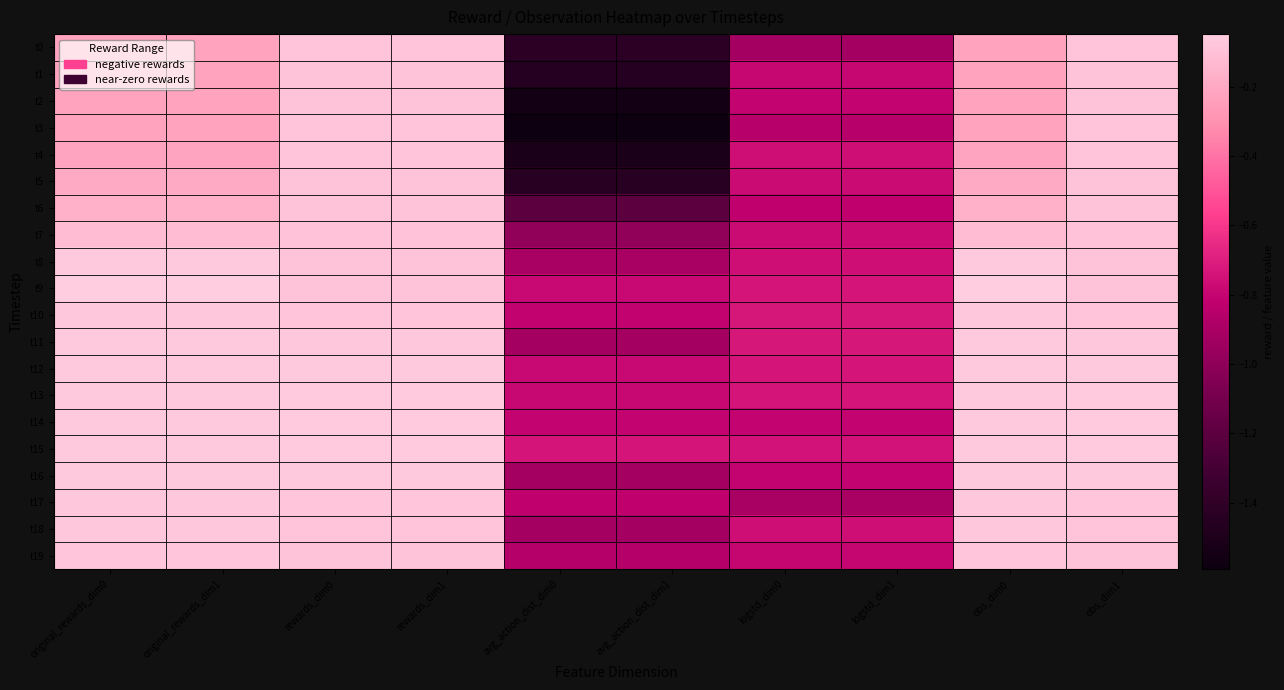

How many distinct data groups are displayed?

20